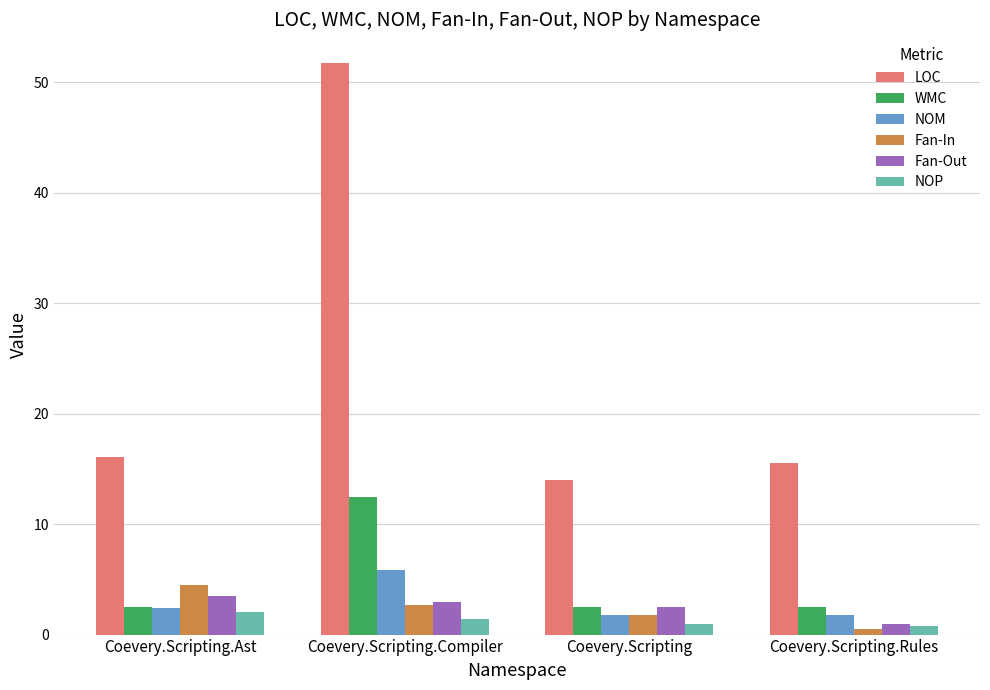

What is the value of the LOC bar at the 4th from the left?

15.5